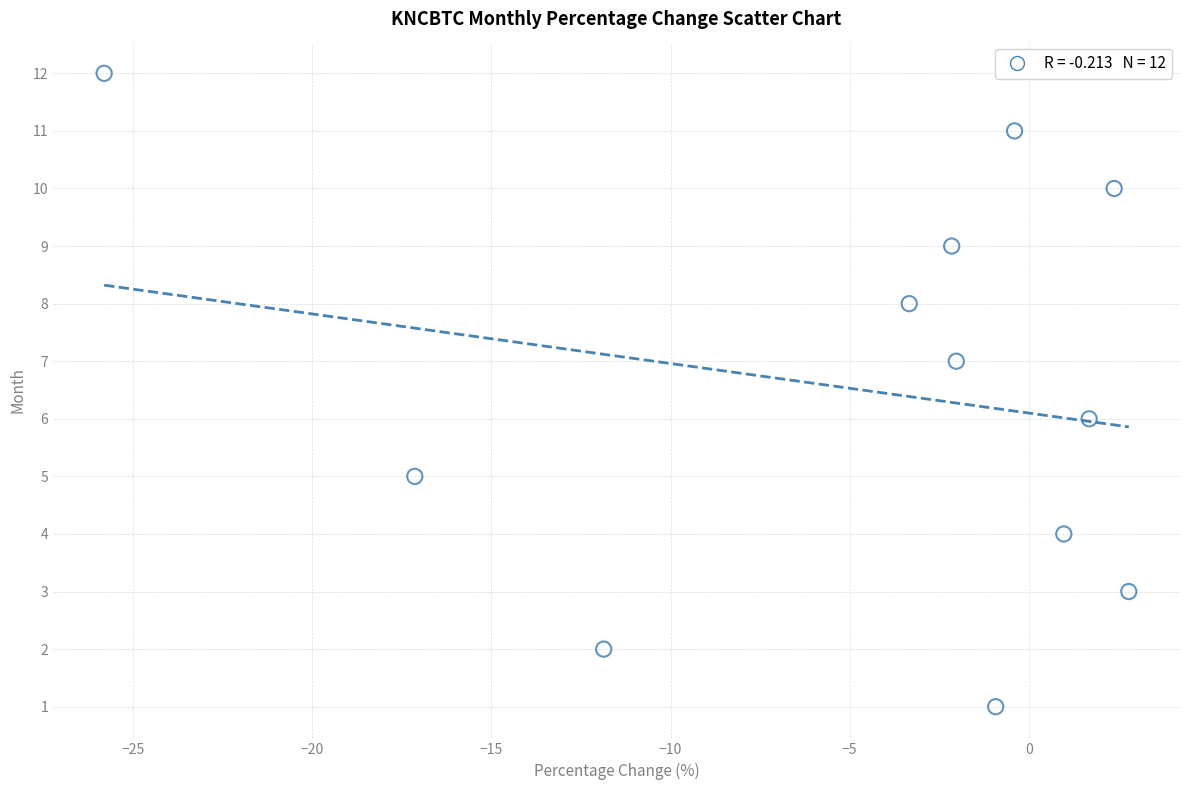

What is the range of Y values (max minus min)?

11